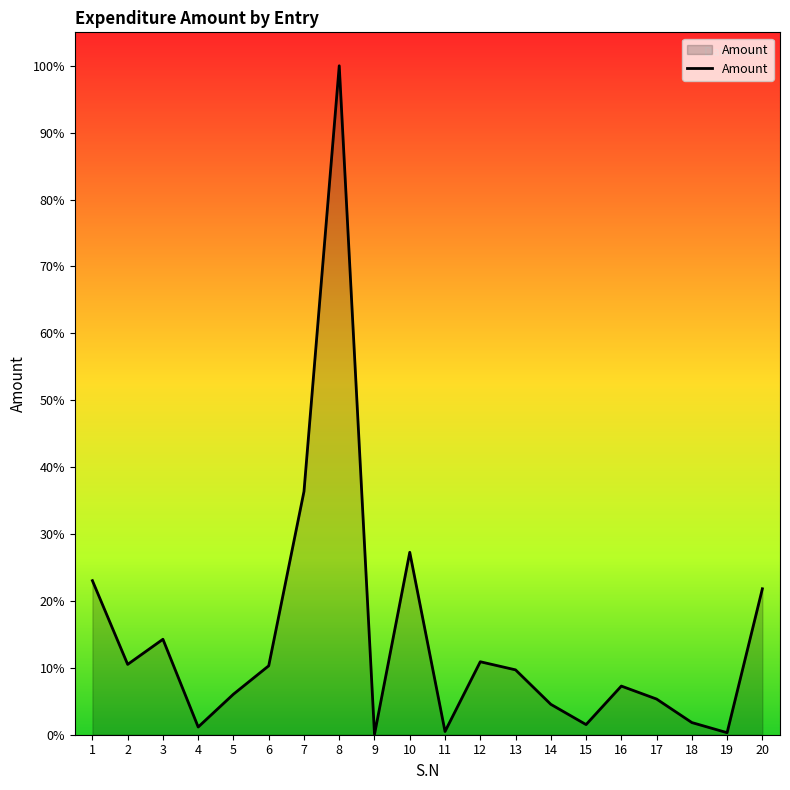

Approximately how many times larger is the value at 5 compared to 12?

0.6